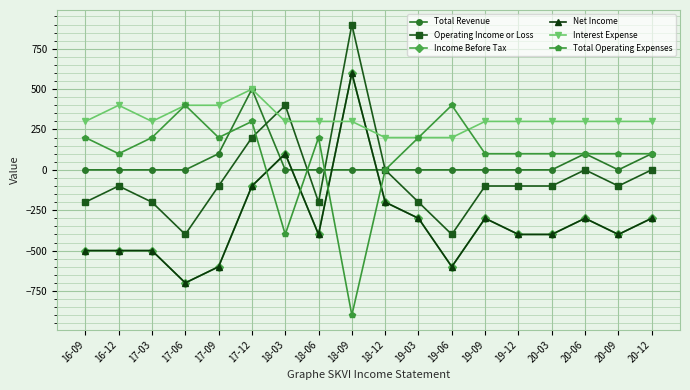

What is the difference between the maximum and second lowest values in the Income Before Tax series?

1200